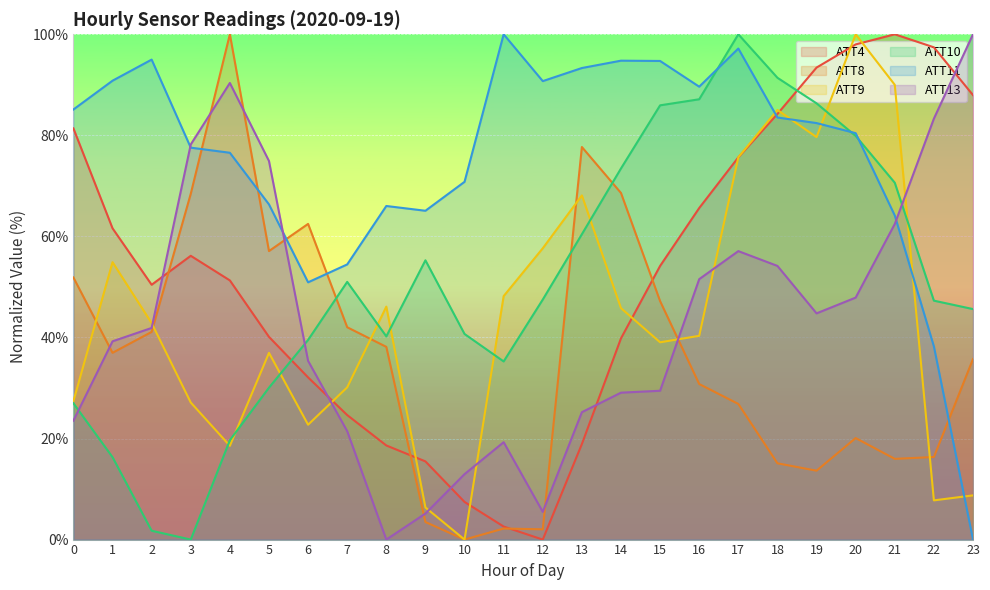

What is the value of the ATT11 point at the 20th from the left?

82.4